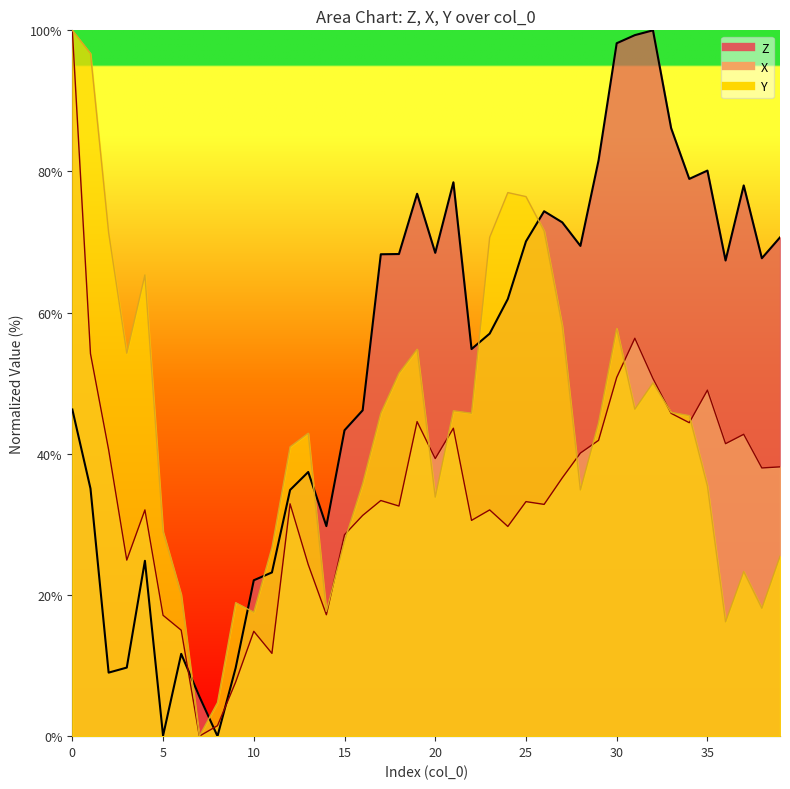

Which has a higher value, 14 or 27?

27